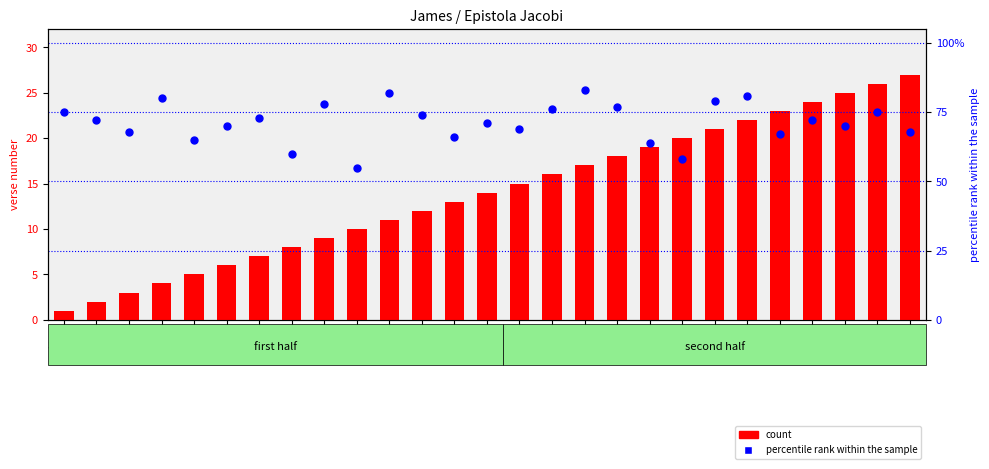

Which series contains the highest Y value?

percentile rank within the sample